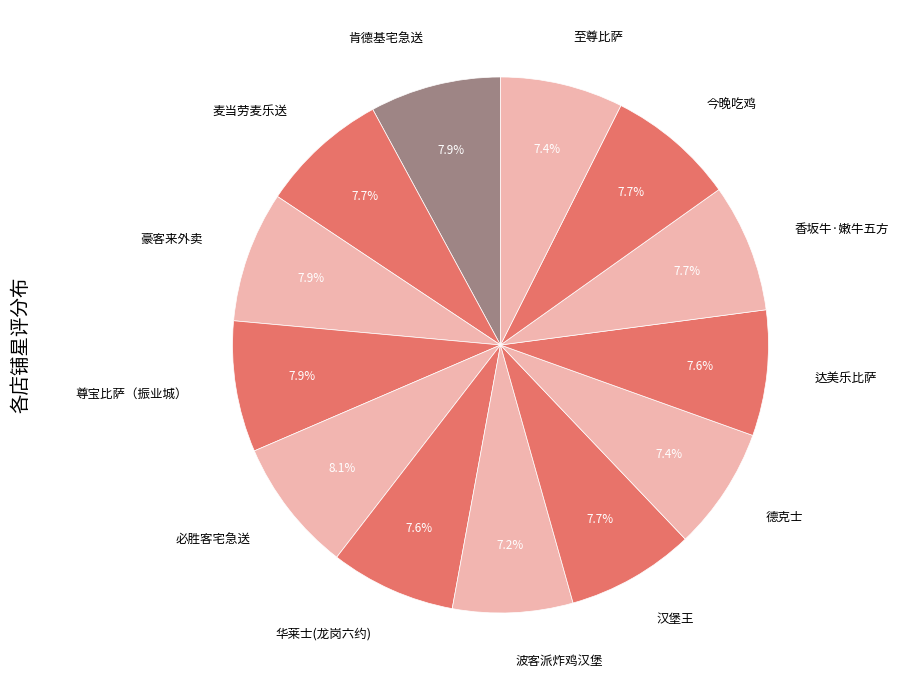

Is there a majority slice in this chart?

No